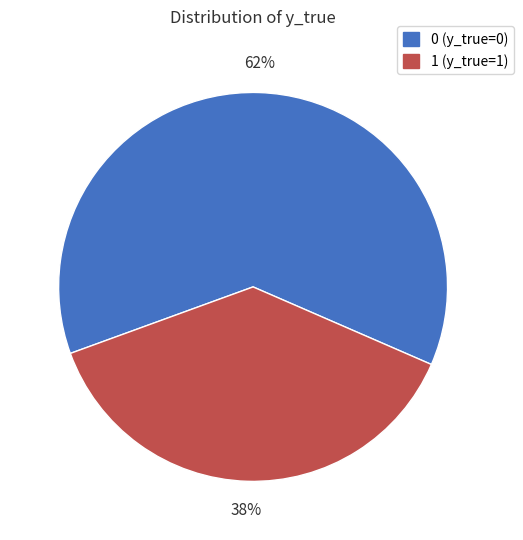

To the nearest percent, what percentage of the pie is 1?

38%